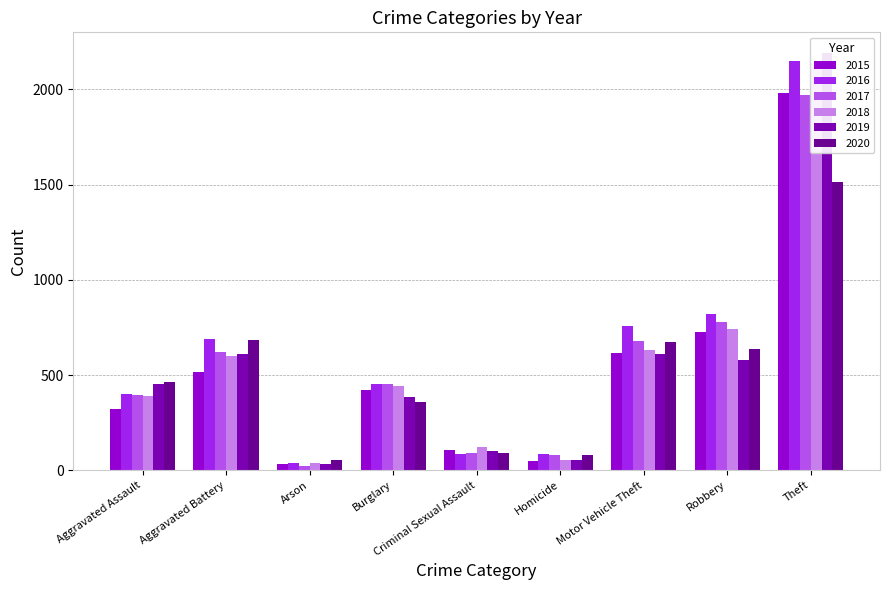

What is the sum of all 2016 values?

5481